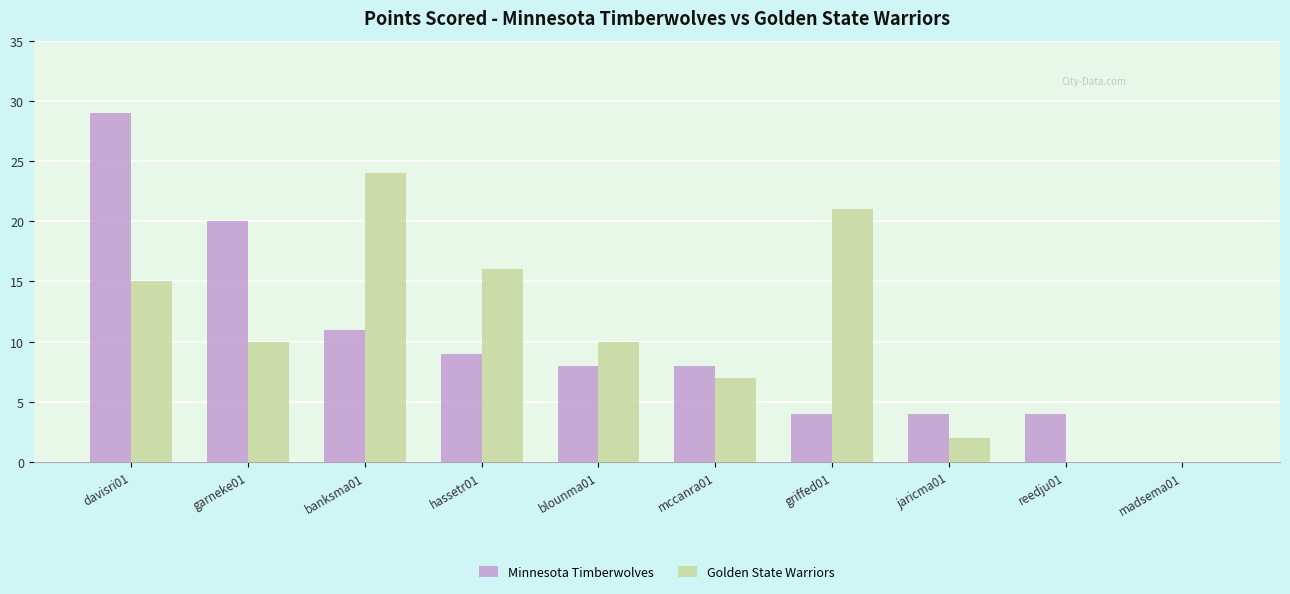

The value of Golden State Warriors at blounma01 is 17. True or false?

False